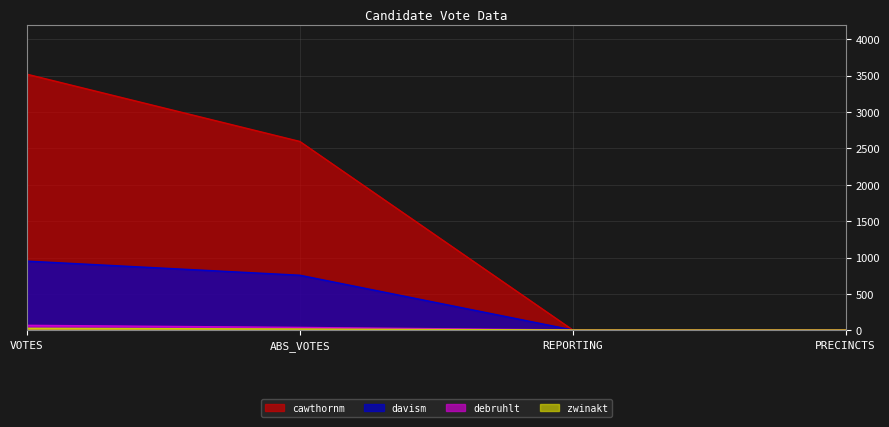

The value of davism at REPORTING is 2. True or false?

False